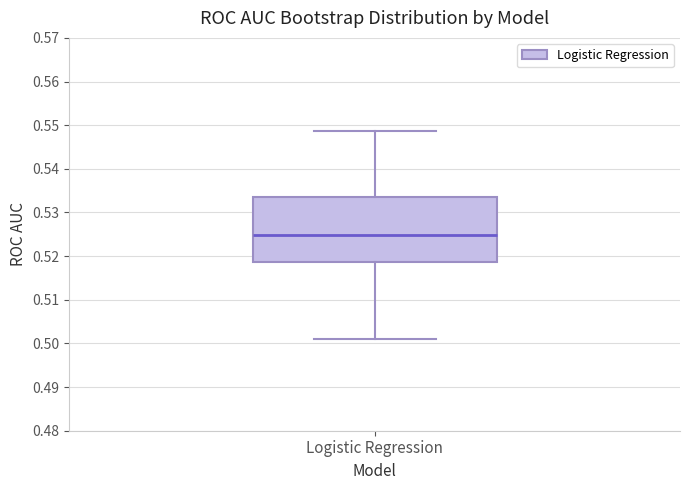

Read this box plot against the y-axis: the position of the median line, the range covered by the box, and the ends of both whiskers. The values are not printed on the chart, so give them approximately, as read against the axis.

median 0.525, box 0.519 to 0.534, whiskers 0.501 to 0.549